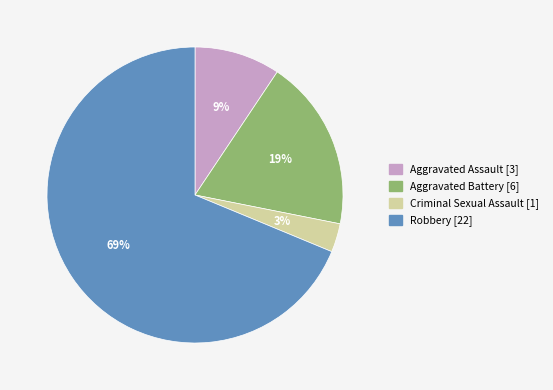

Does any single category account for the majority?

Yes